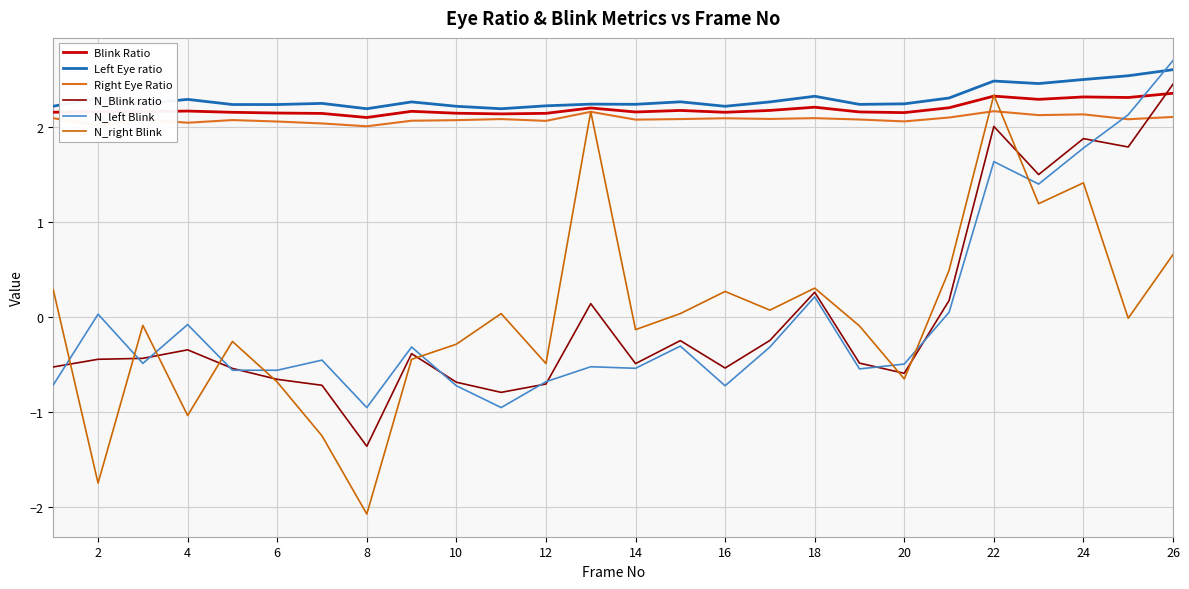

True or false: Left Eye ratio has more than 0 points higher than both neighbors.

True